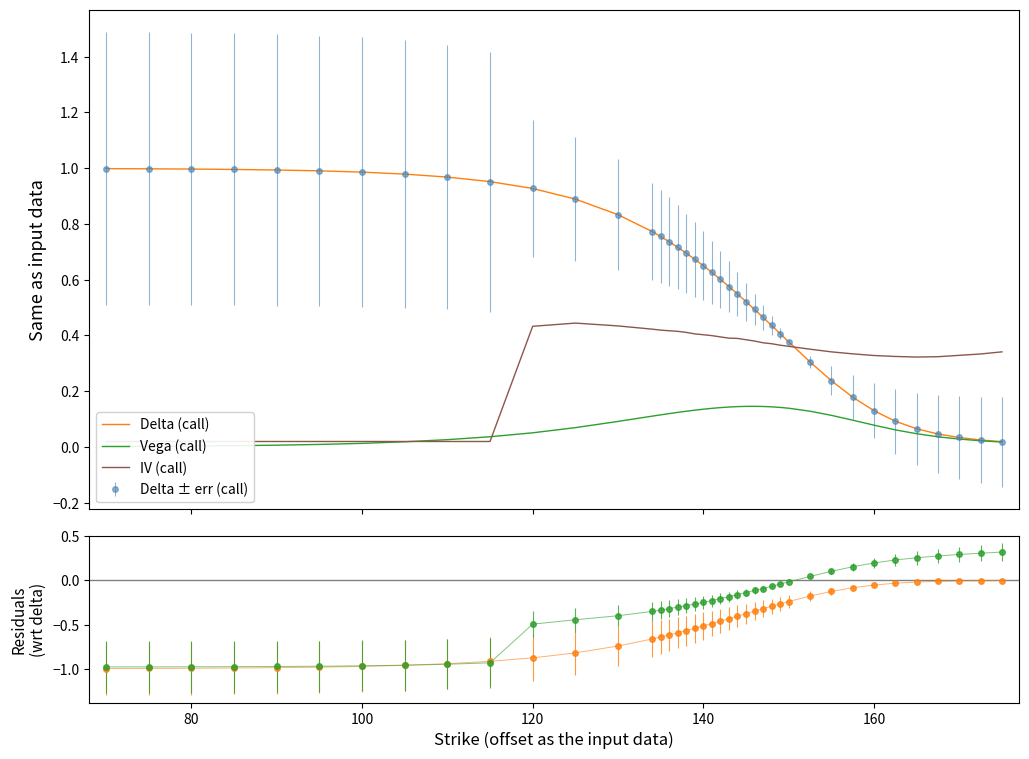

List the series in order of their peak value, lowest first.

Vega (call), IV (call), Delta (call)